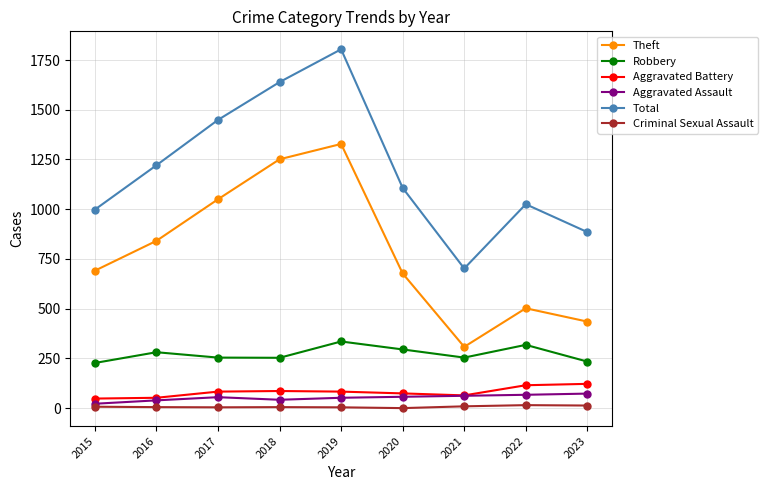

How many categories are shown in the chart?

9